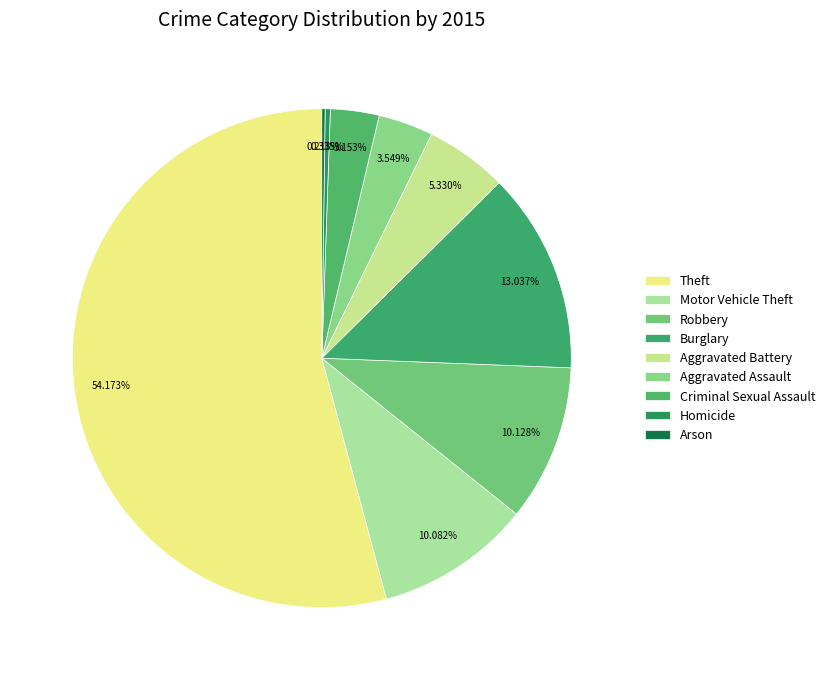

The Burglary slice represents 28% of the pie. True or false?

False